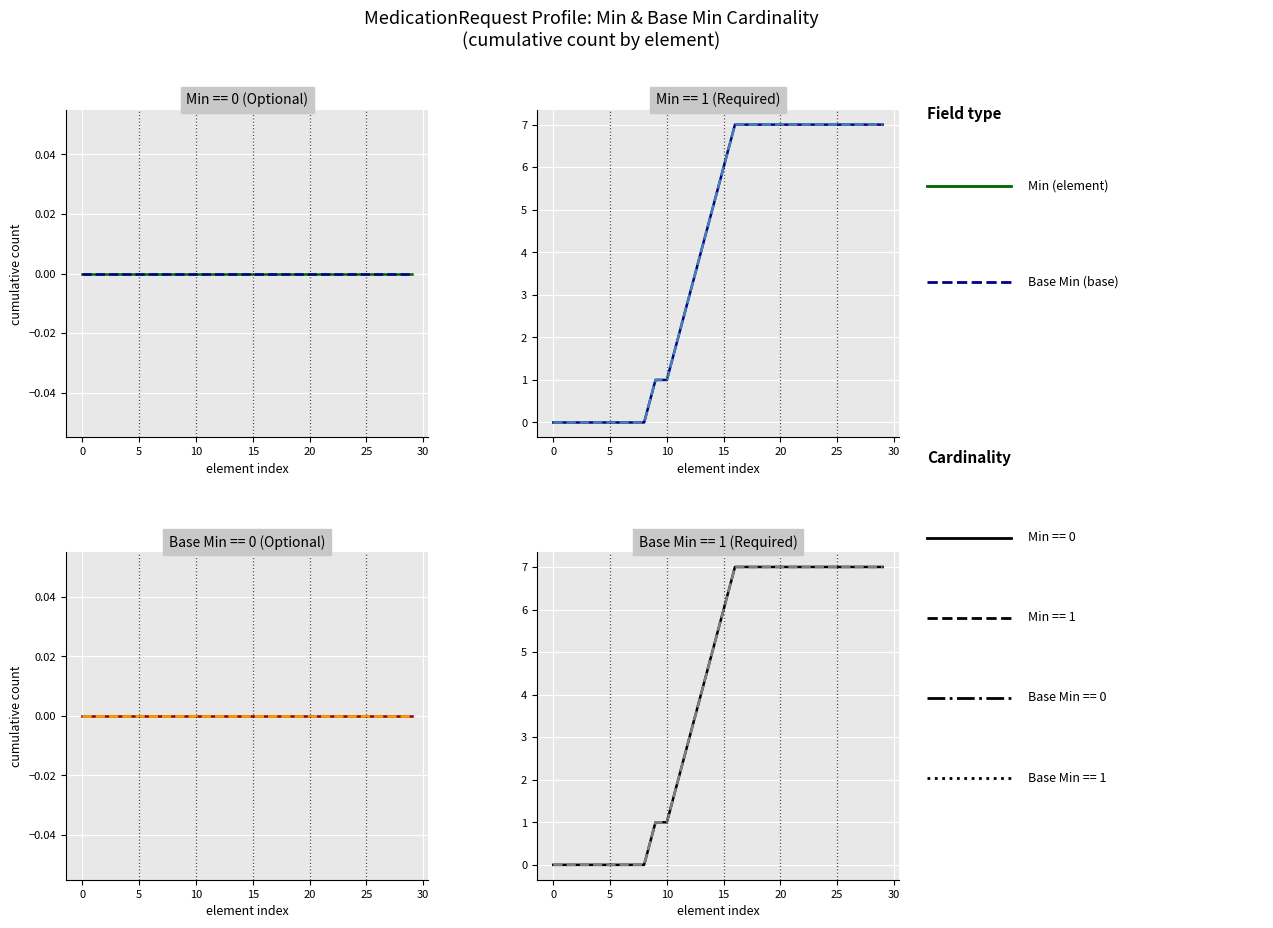

True or false: Base Min and Min cross at least once.

False